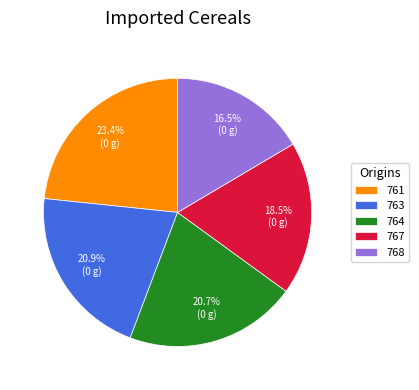

Combined, do 764 and 767 account for over 50%?

No